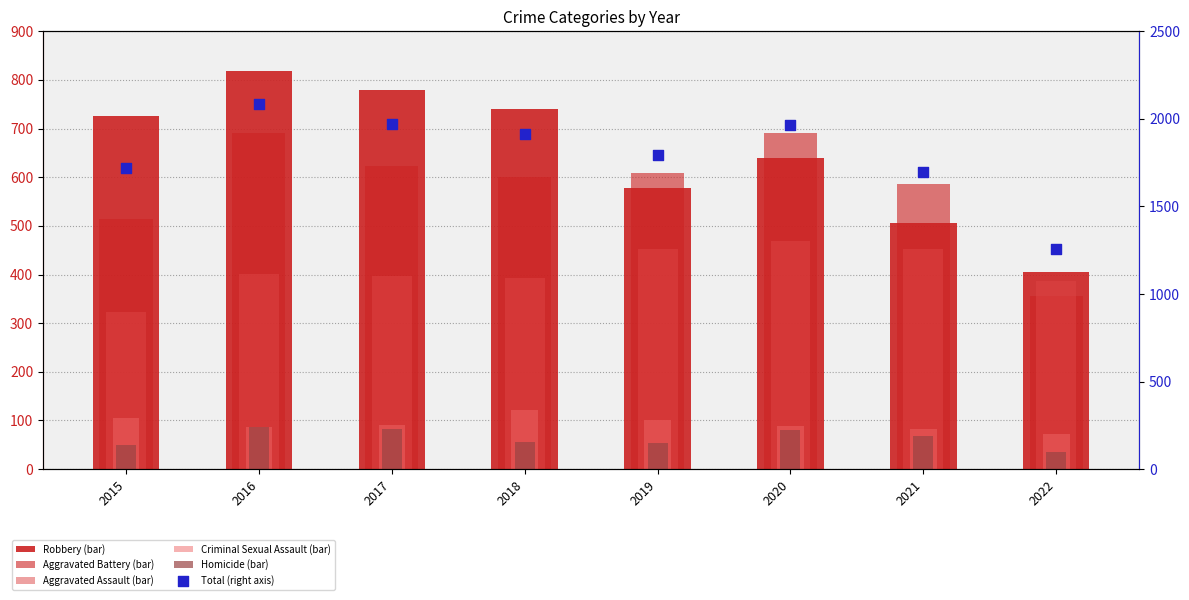

At how many categories does at least one series exceed 1026?

8